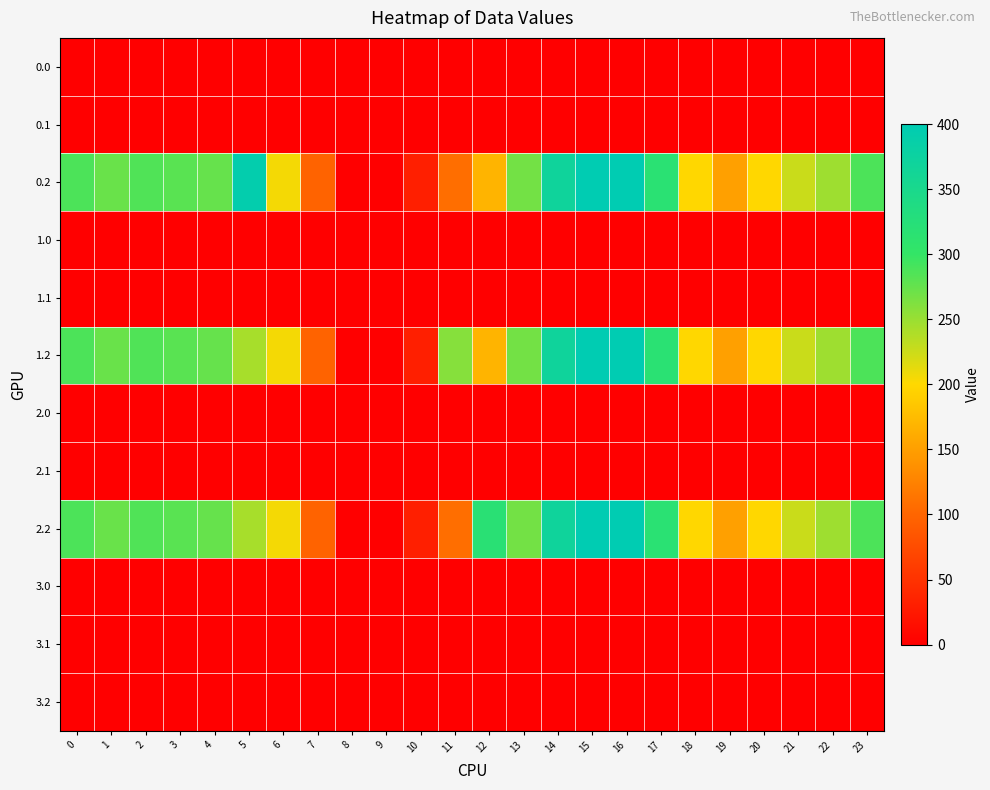

What is the total value across all series at 15?

1200.0